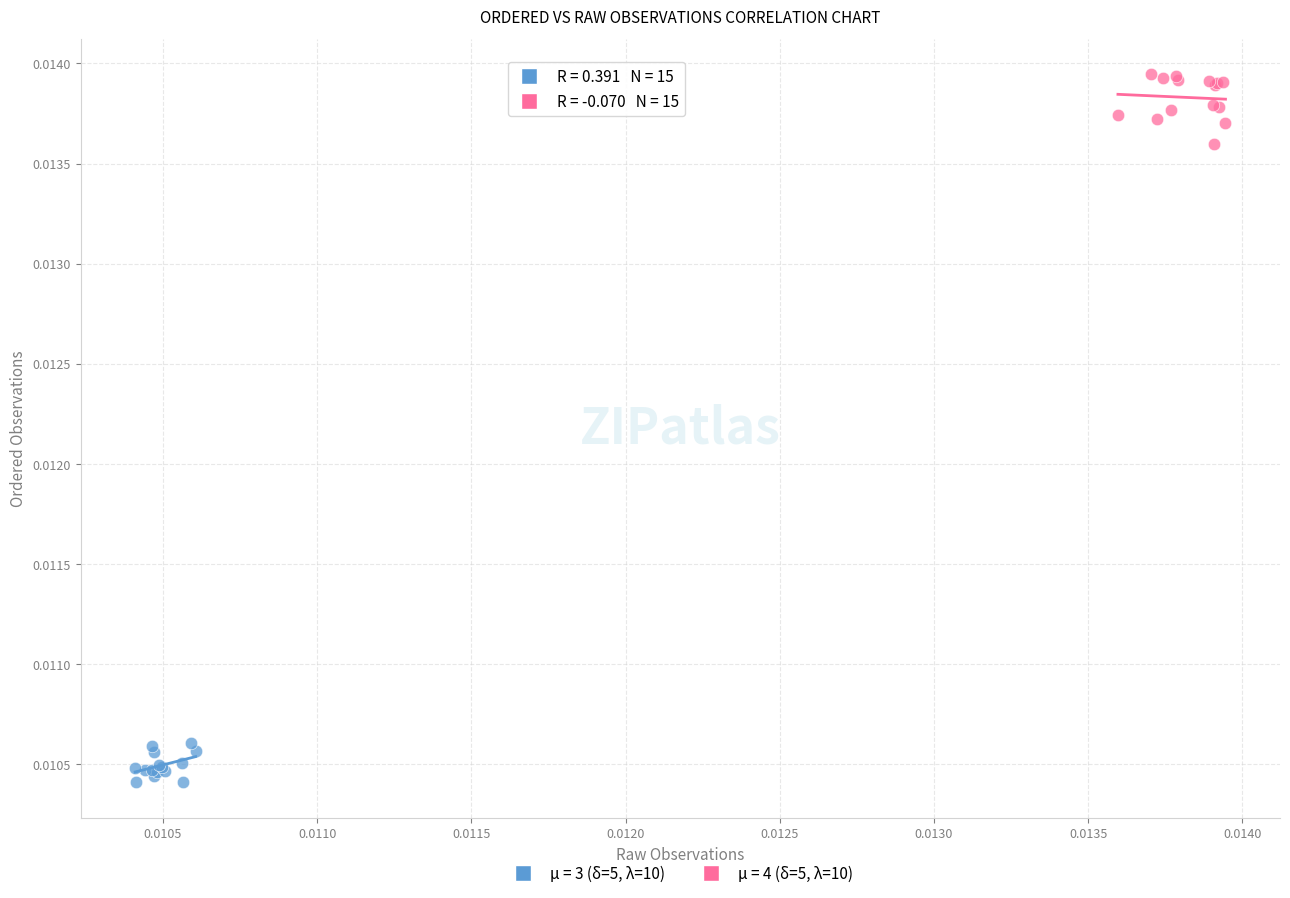

Which series contains the highest Y value?

μ = 4 (δ=5, λ=10)